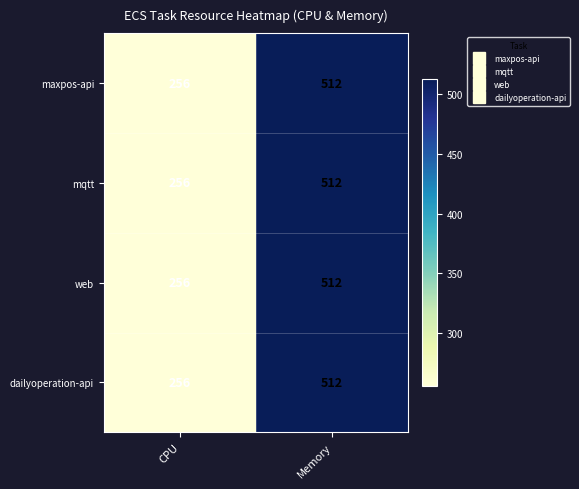

Rank the categories by web value from lowest to highest.

CPU, Memory